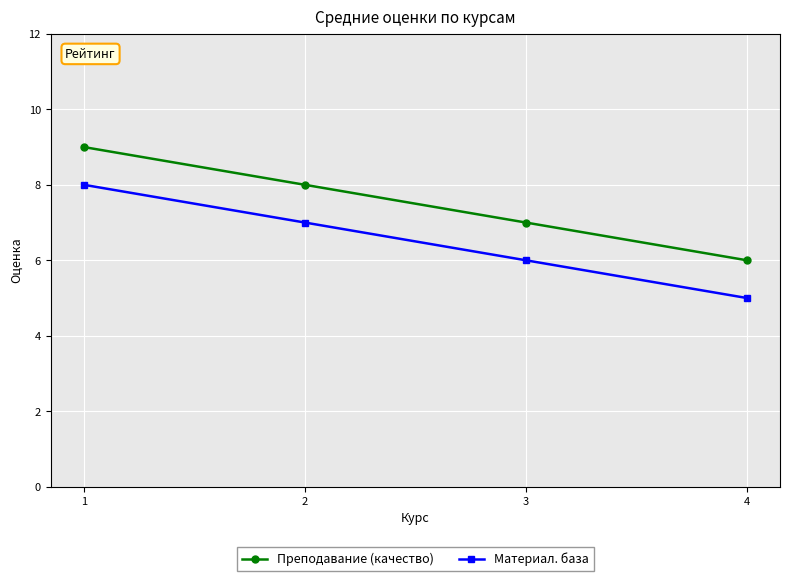

True or false: Материал. база and Преподавание (качество) cross at least once.

False